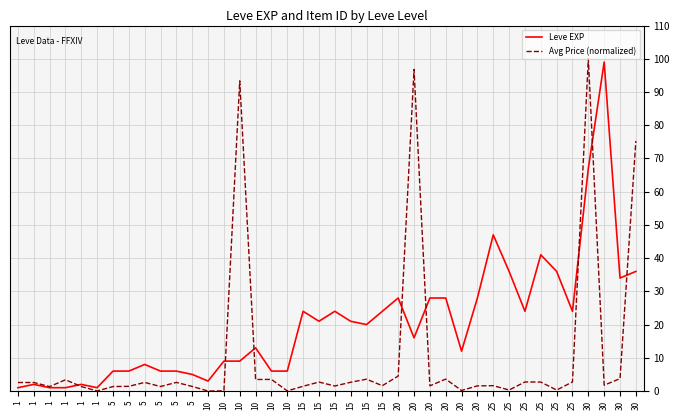

What is the average value of the Leve EXP series?

20.2